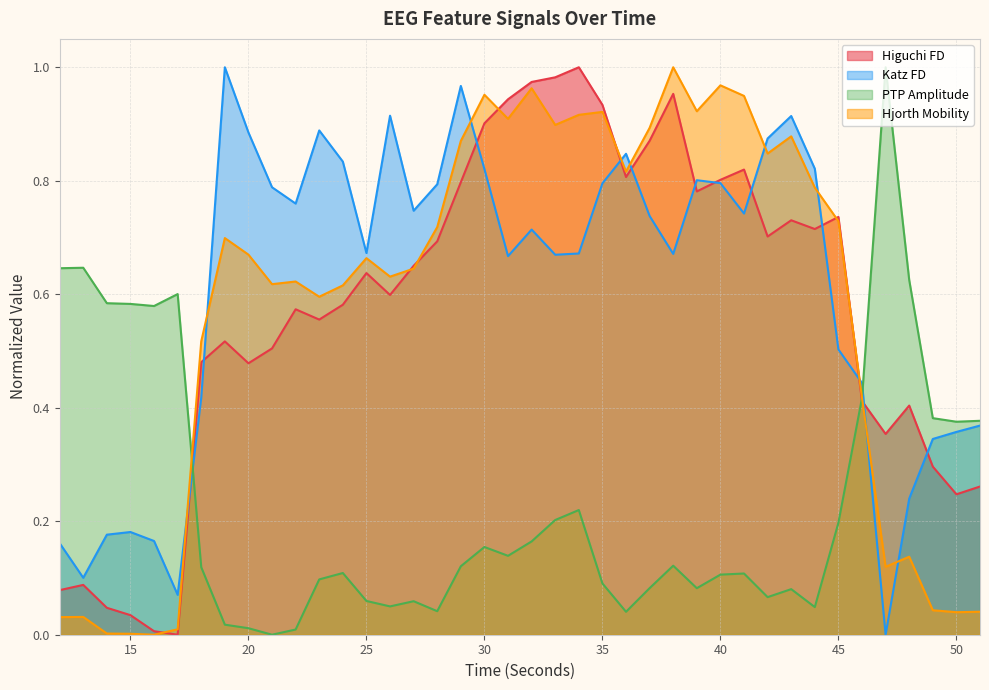

Read the higuchi_fd_EEG value at 29.

0.8